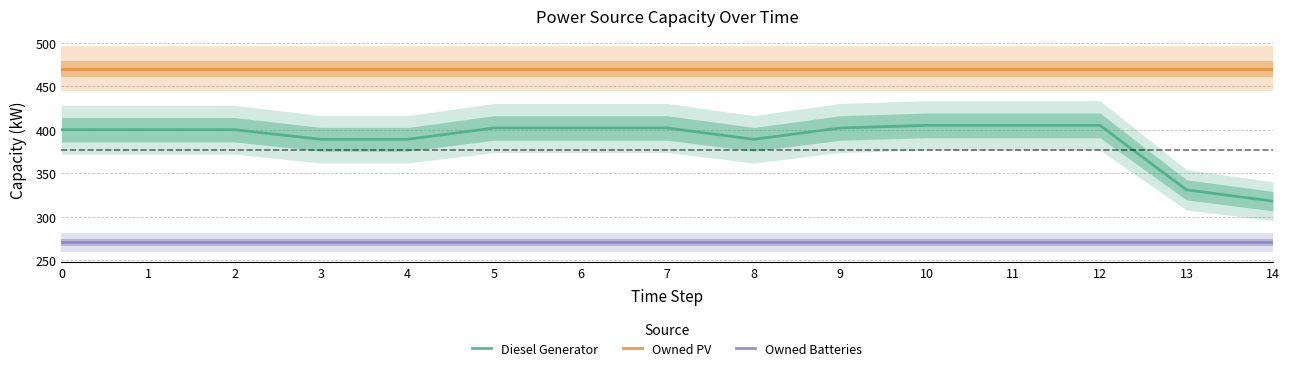

What are all the series names shown in the legend?

Diesel Generator, Owned PV, Owned Batteries